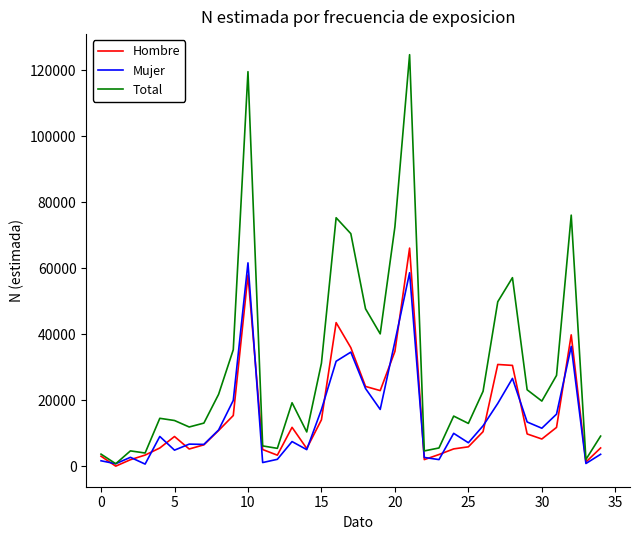

Which series has the largest total across all categories?

Total